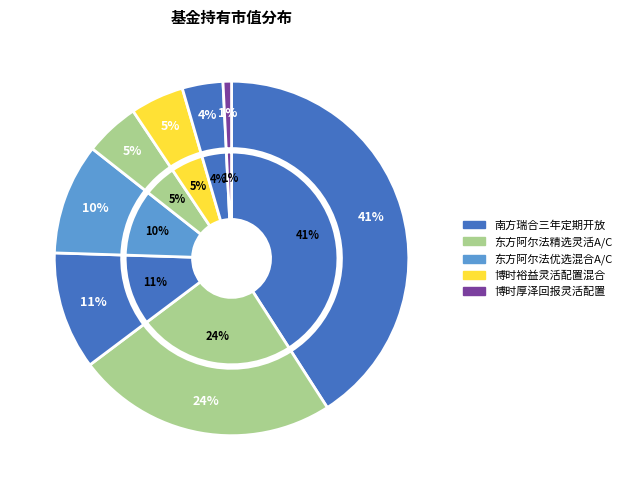

How many segments does this pie chart have?

8